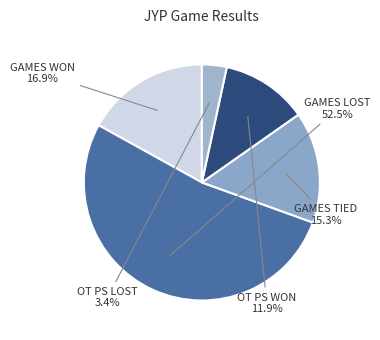

To the nearest percent, what is the difference between the largest and smallest slice percentages?

49%